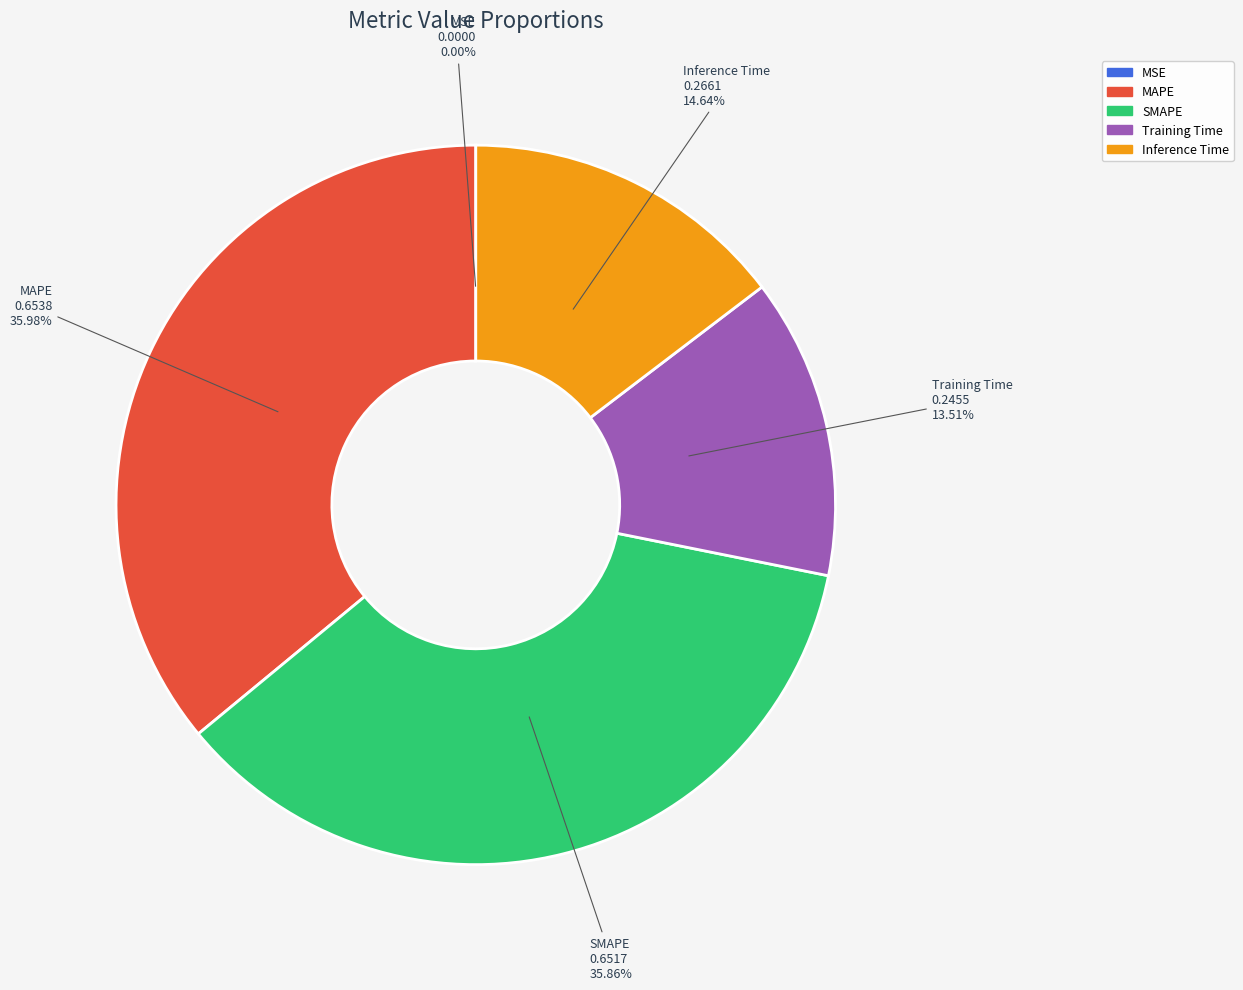

Is the sum of MAPE and SMAPE greater than half?

Yes